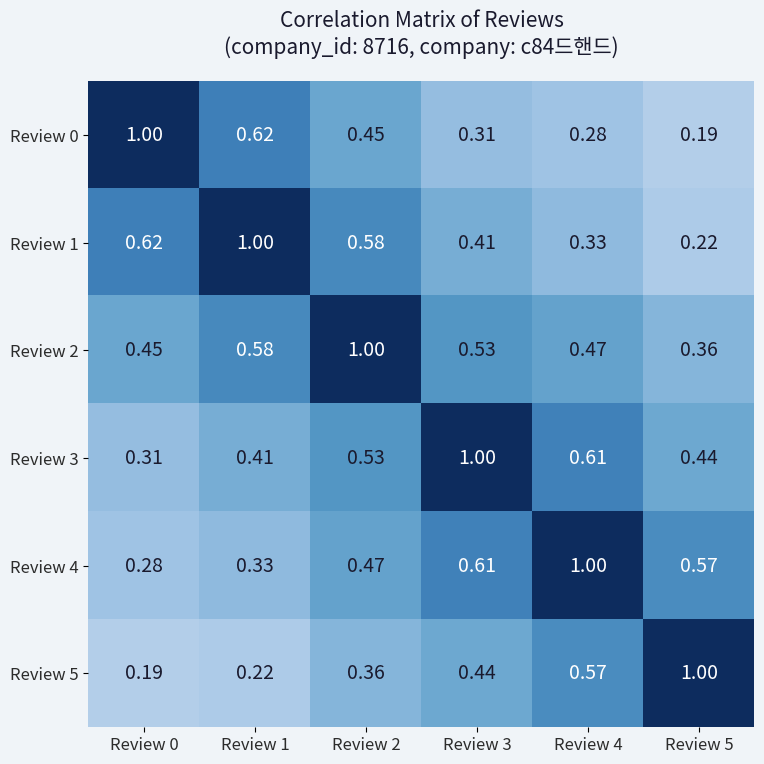

Is the value of Review 0 at Review 1 greater than the value of Review 5 at Review 3?

Yes